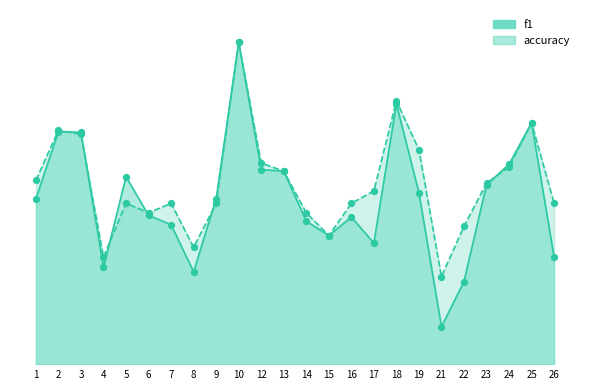

Which series has the largest Y range (max minus min)?

f1